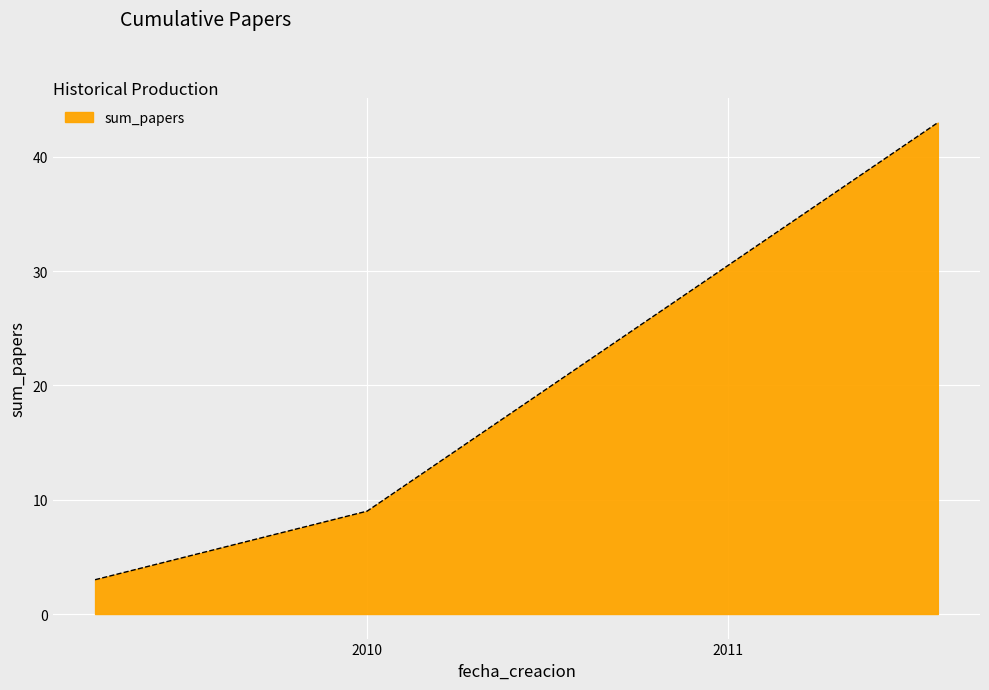

What is the greatest value displayed?

43